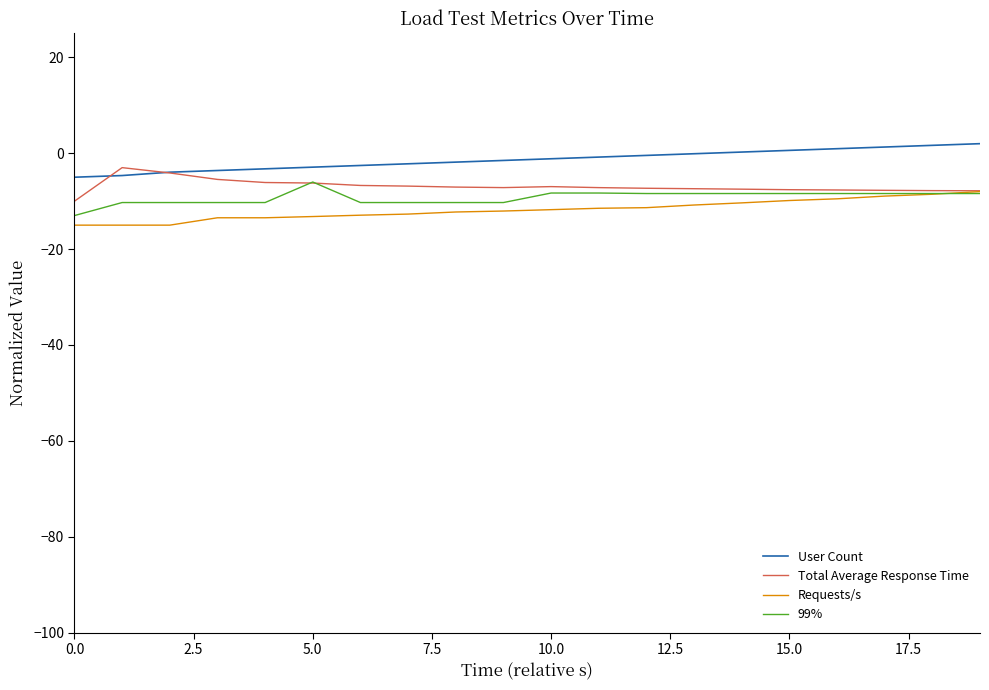

Which series has the largest total across all categories?

User Count